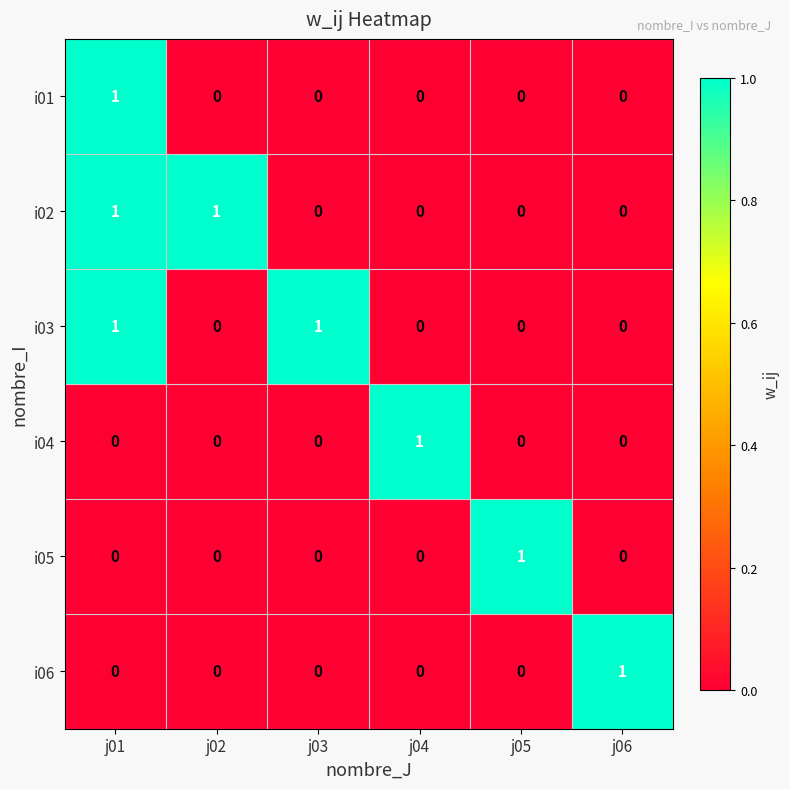

How many i04 values are between 0 and 1?

6